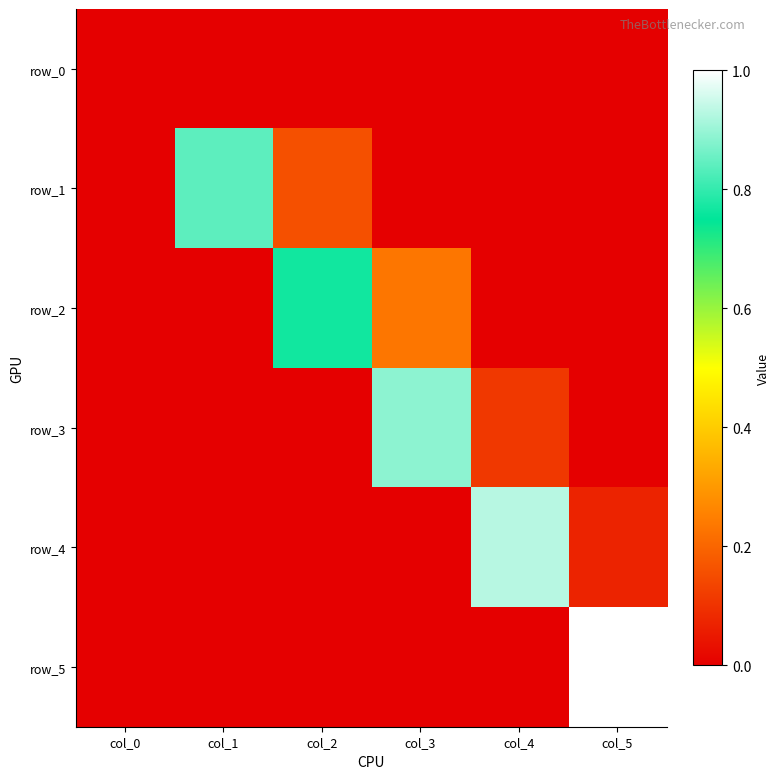

Is it true that row_2 equals 0.3 at col_3?

False